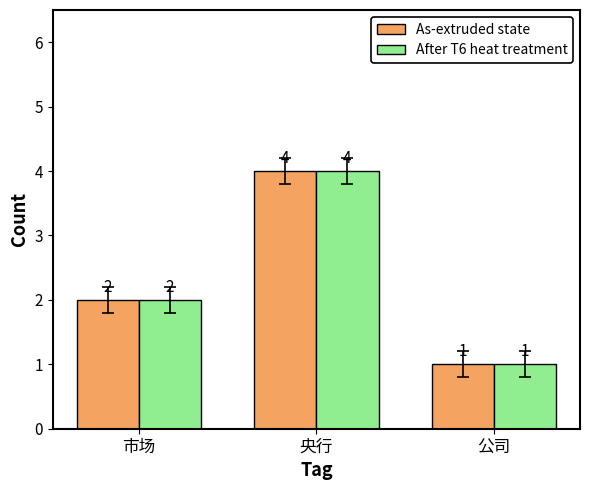

The value of After T6 heat treatment at 央行 is 4. True or false?

True